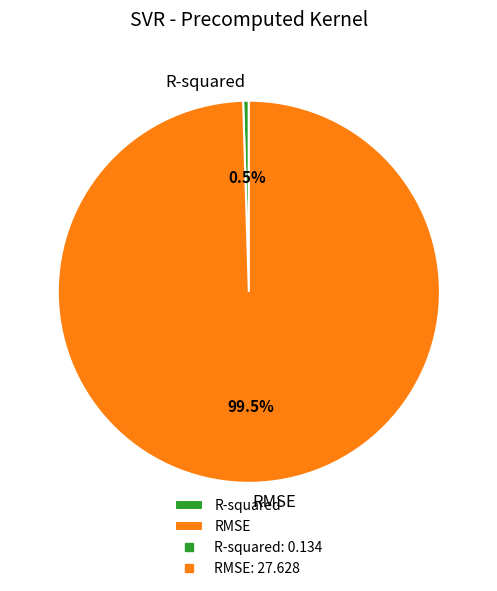

How many segments does this pie chart have?

2